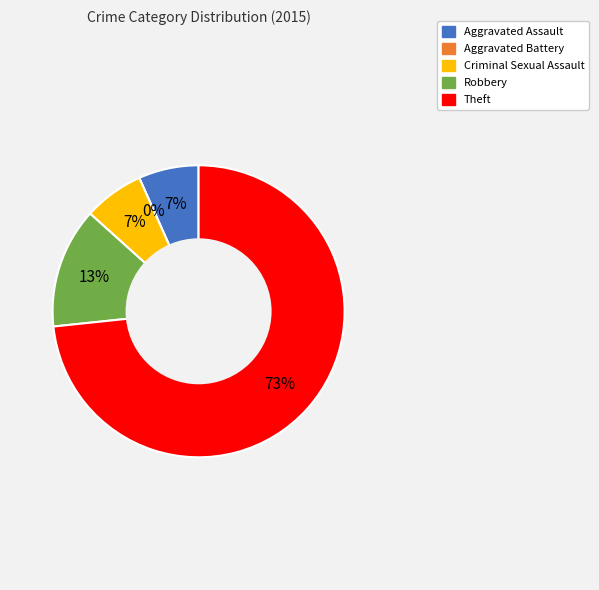

Which category has the biggest portion of the pie?

Theft